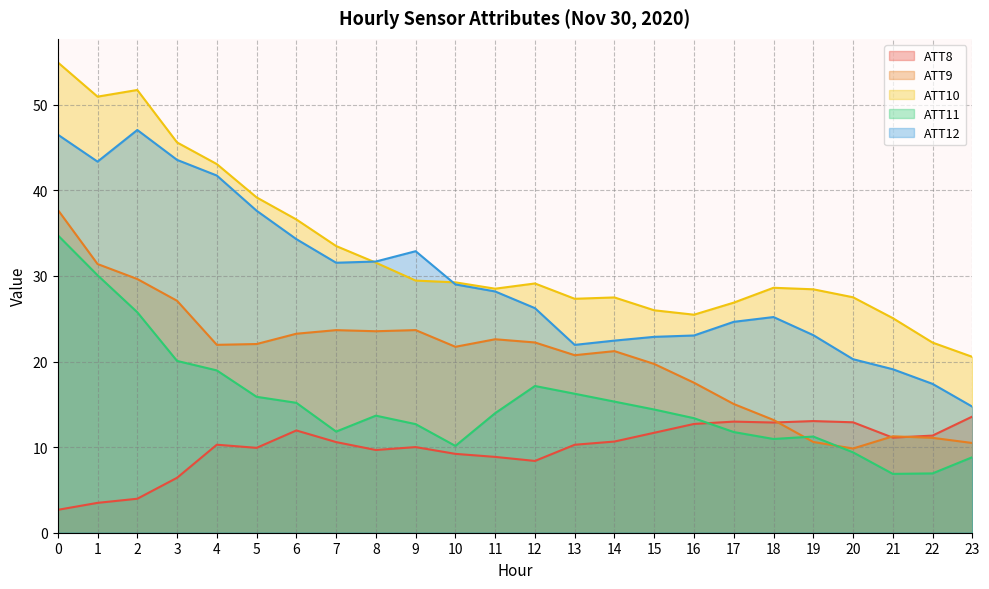

Which has a higher value, 13 or 0?

13